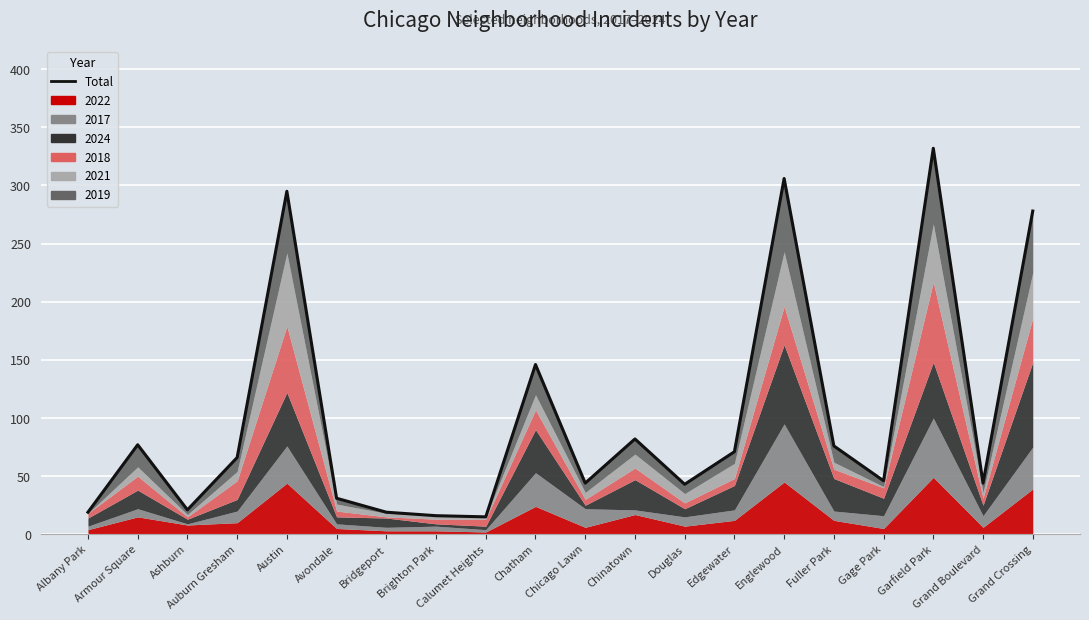

What is the sum of the values at Auburn Gresham and Fuller Park?

142